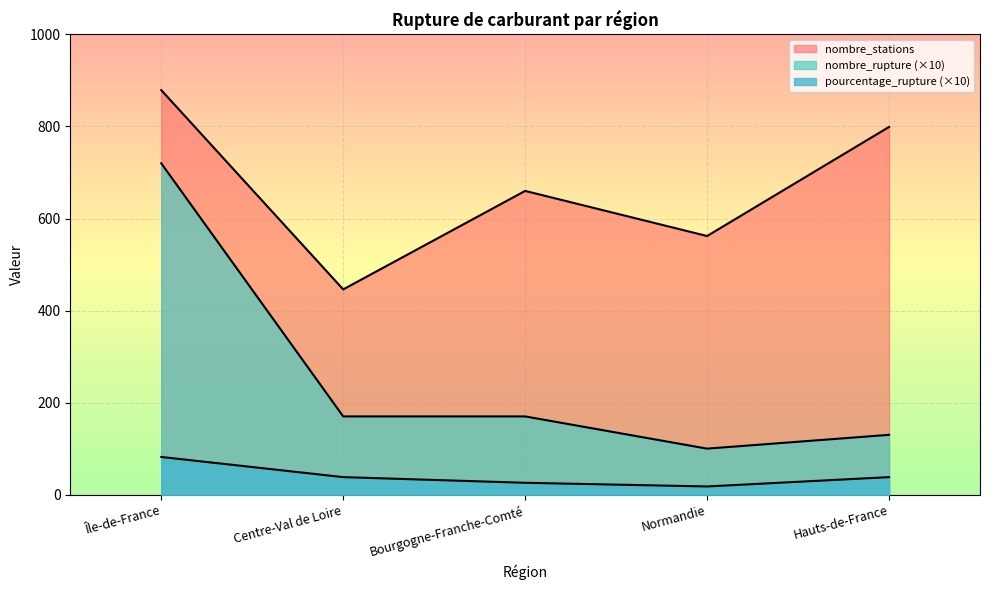

At which category does the chart reach its peak across all series?

Île-de-France